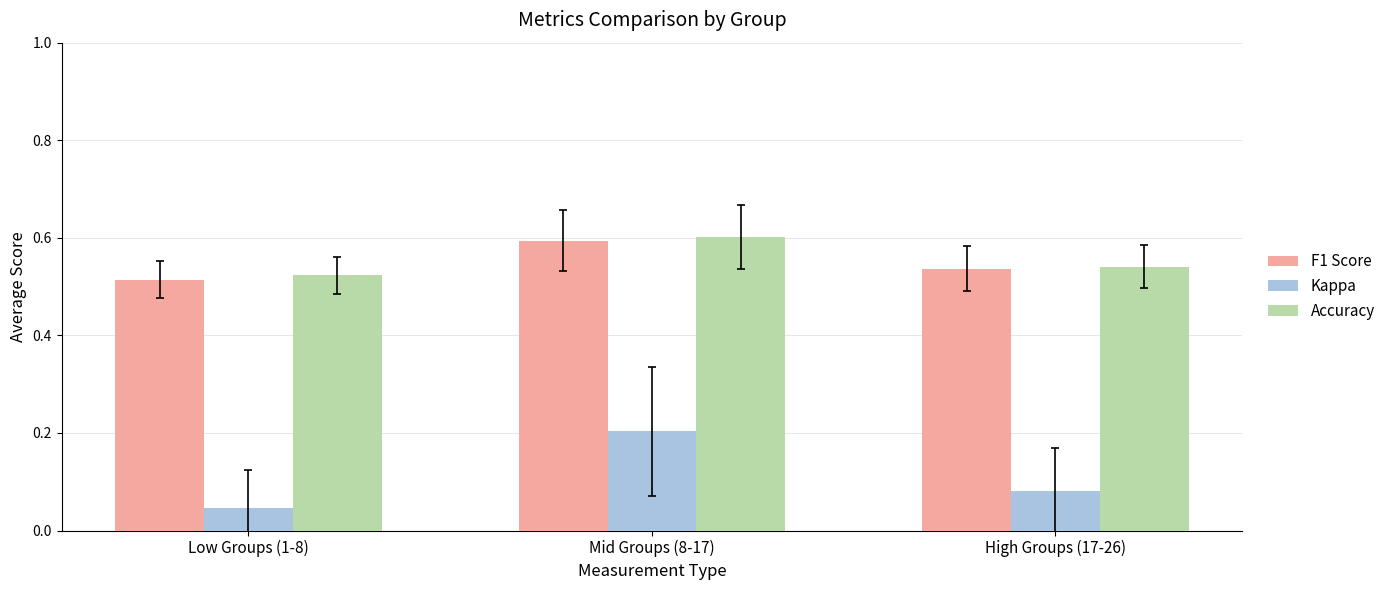

Is the value of Kappa at Low Groups (1-8) greater than the value of F1 Score at Low Groups (1-8)?

No